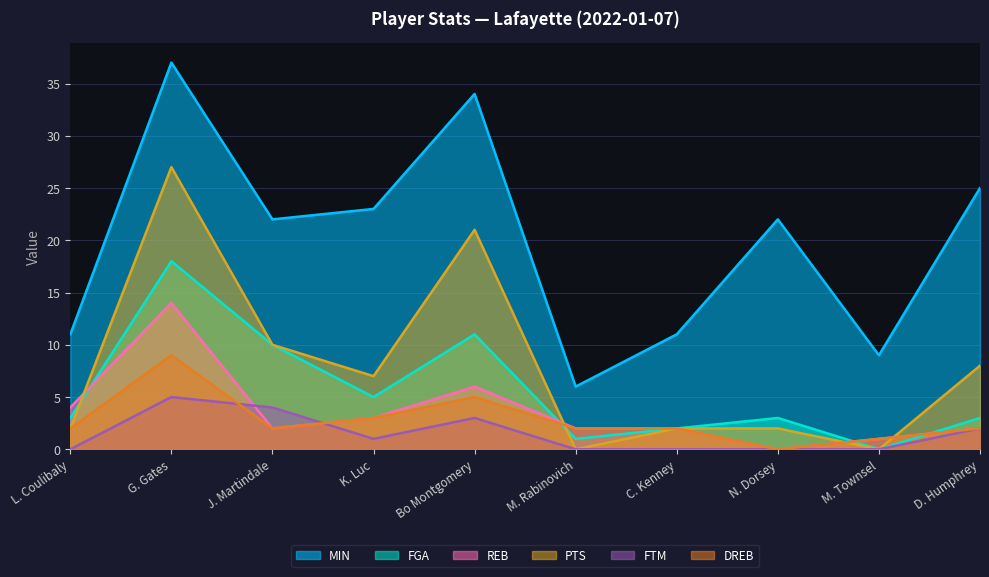

Which series has the widest spread of values?

MIN